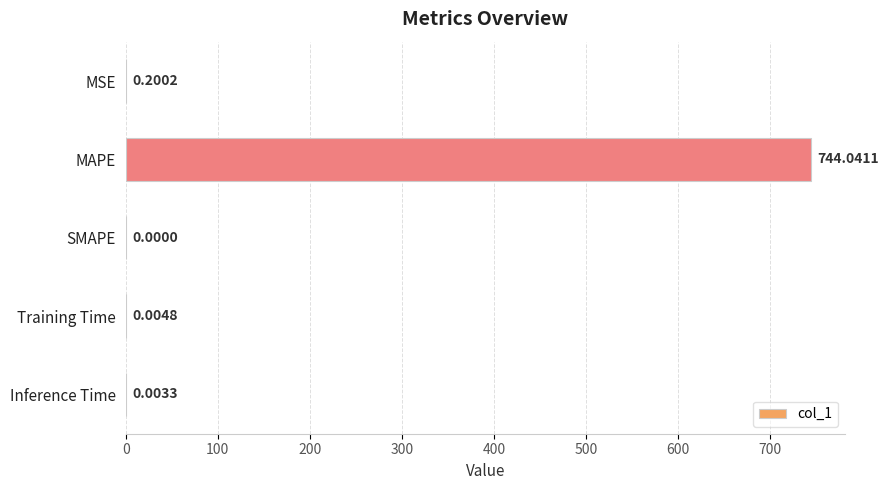

Count the number of categories in the chart.

5